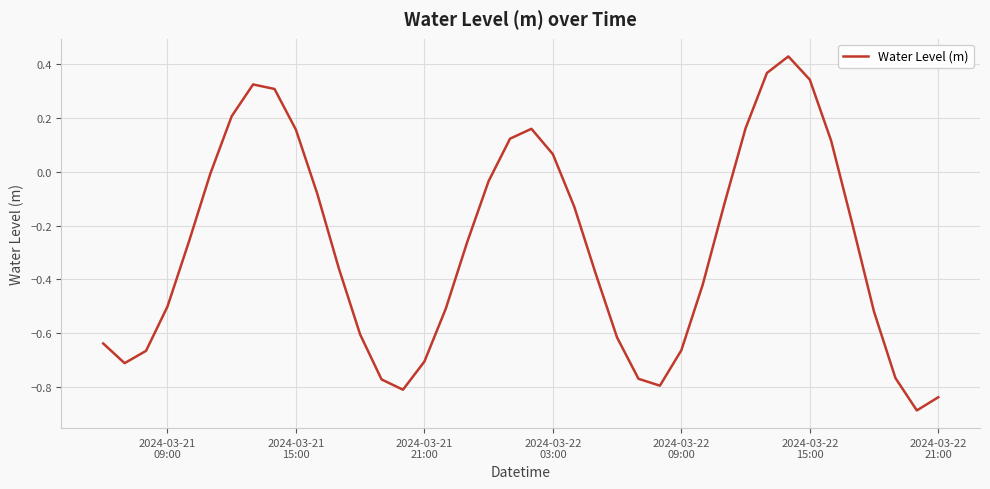

What is the difference between the maximum and minimum values?

1.3